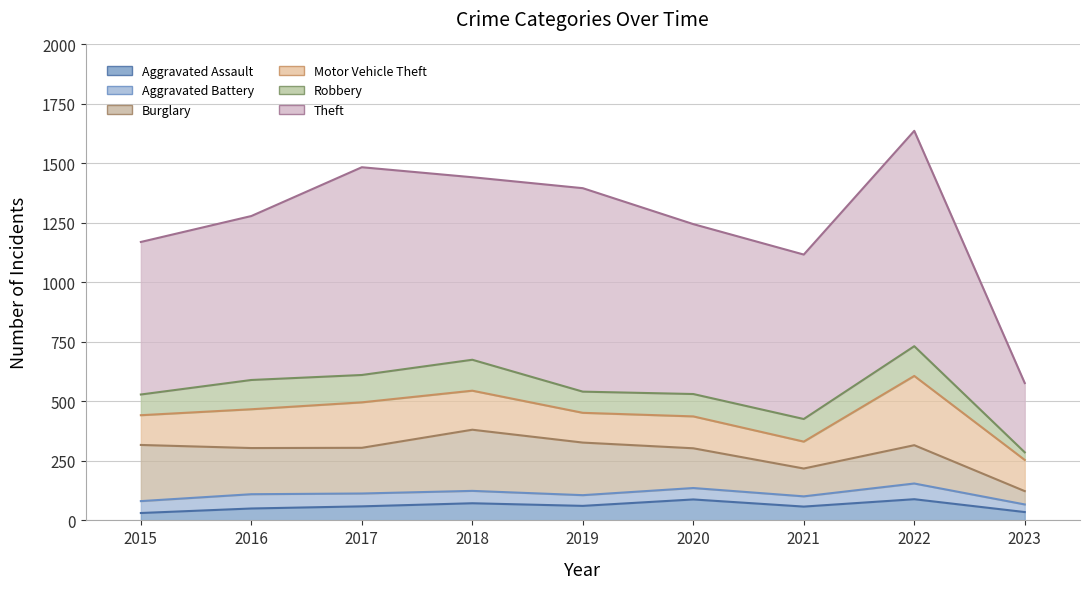

At which category is the sum across all series the highest?

2022